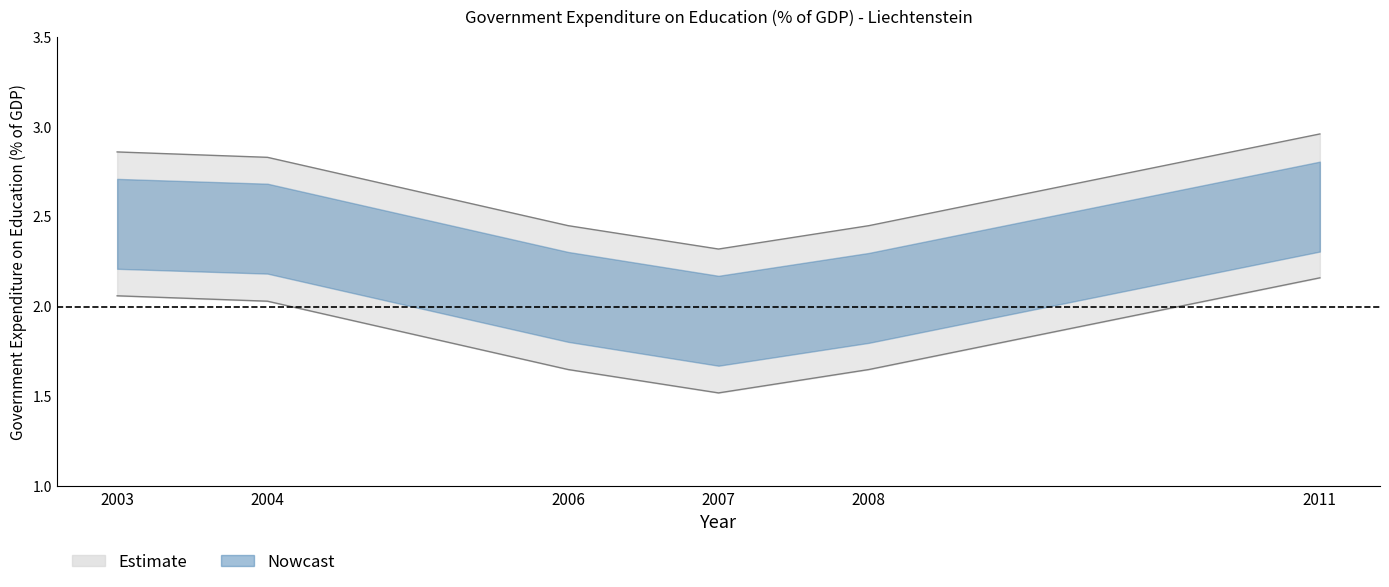

The chart shows a value of 0.9 at 2007. True or false?

False